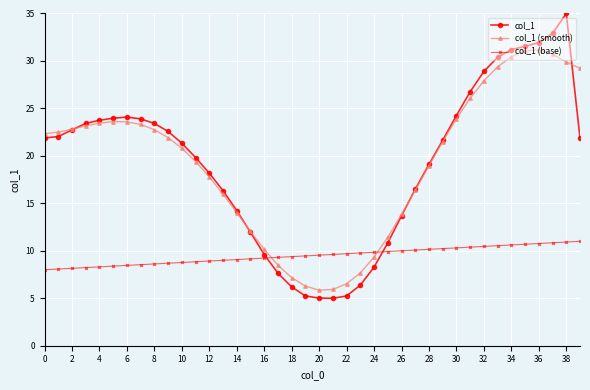

True or false: col_1 (base) and col_1 intersect in this chart.

True